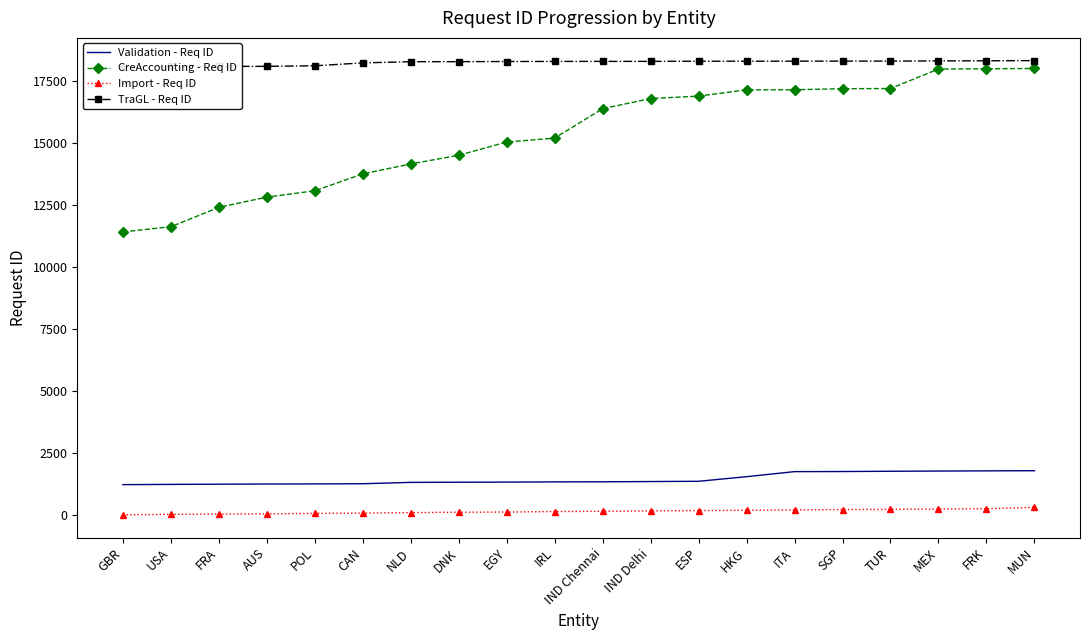

Reading right to left, extract all data points from this chart.

Validation - Req ID: MUN=1780	FRK=1774	MEX=1766	TUR=1758	SGP=1747	ITA=1743	HKG=1539	ESP=1353	IND Delhi=1343	IND Chennai=1333	IRL=1329	EGY=1320	DNK=1315	NLD=1309	CAN=1254	POL=1247	AUS=1243	FRA=1236	USA=1228	GBR=1218
CreAccounting - Req ID: MUN=18013	FRK=18002	MEX=17990	TUR=17205	SGP=17196	ITA=17155	HKG=17152	ESP=16897	IND Delhi=16800	IND Chennai=16390	IRL=15204	EGY=15043	DNK=14511	NLD=14160	CAN=13760	POL=13077	AUS=12822	FRA=12408	USA=11626	GBR=11418
Import - Req ID: MUN=303	FRK=245	MEX=233	TUR=222	SGP=214	ITA=197	HKG=184	ESP=171	IND Delhi=158	IND Chennai=142	IRL=131	EGY=112	DNK=105	NLD=90	CAN=68	POL=58	AUS=38	FRA=30	USA=19	GBR=0
TraGL - Req ID: MUN=18331	FRK=18323	MEX=18318	TUR=18311	SGP=18310	ITA=18309	HKG=18307	ESP=18305	IND Delhi=18300	IND Chennai=18299	IRL=18298	EGY=18294	DNK=18288	NLD=18287	CAN=18238	POL=18122	AUS=18099	FRA=18097	USA=18093	GBR=18090